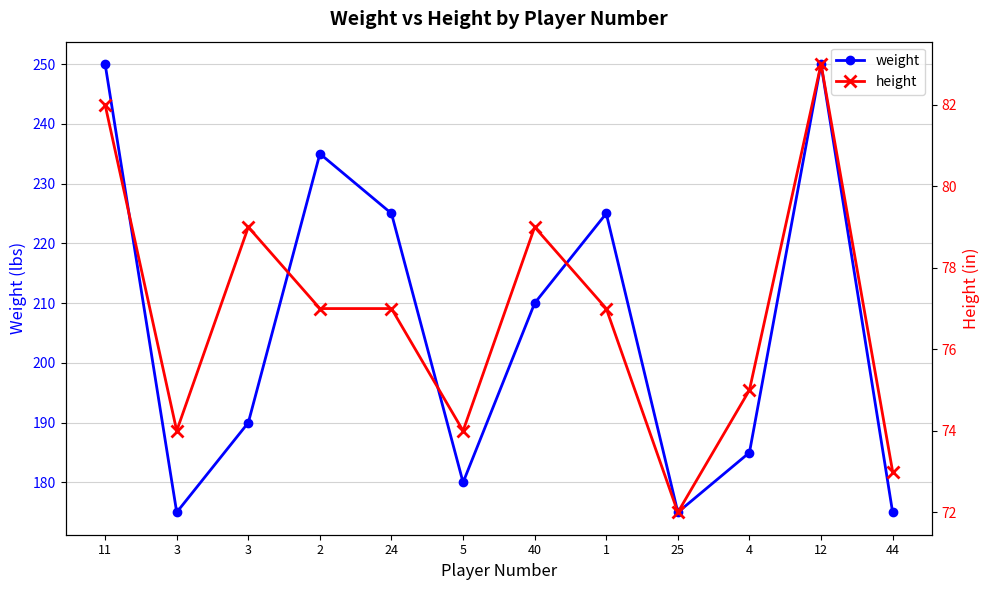

What is the total value across all series at 1?

302